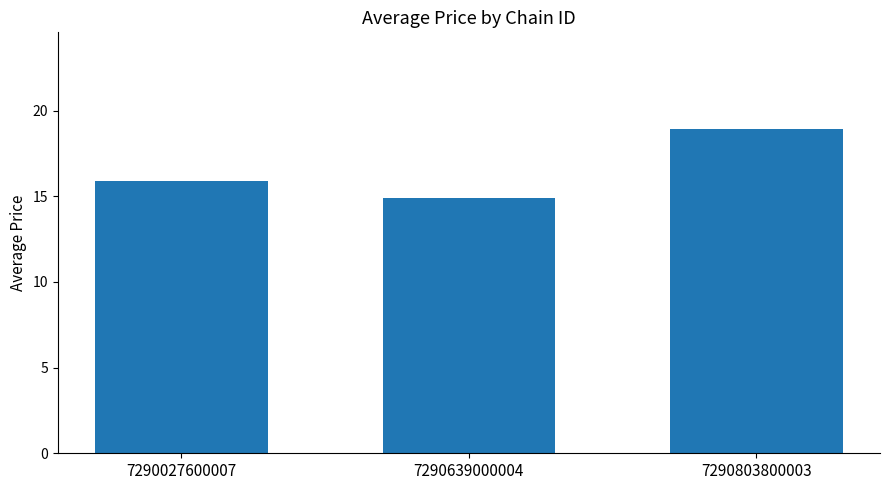

At which category does the chart reach its minimum across all series?

7290639000004